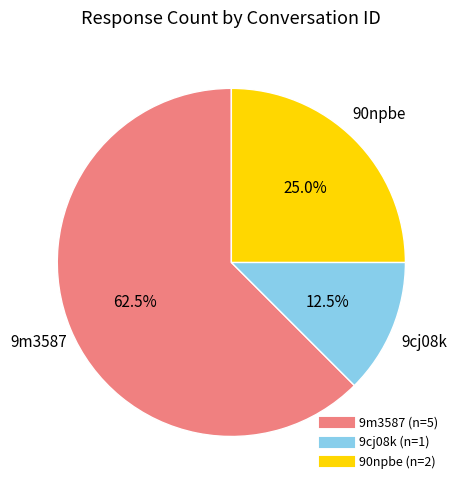

To the nearest percent, what is the combined percentage of 9m3587 and 9cj08k?

75%